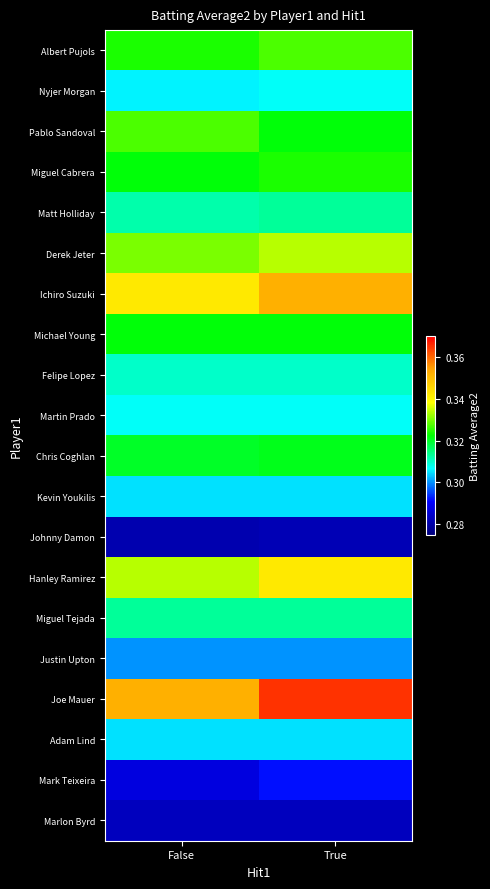

List the series in order of their peak value, lowest first.

Johnny Damon, Marlon Byrd, Mark Teixeira, Justin Upton, Kevin Youkilis, Adam Lind, Nyjer Morgan, Martin Prado, Felipe Lopez, Matt Holliday, Miguel Tejada, Chris Coghlan, Michael Young, Miguel Cabrera, Albert Pujols, Pablo Sandoval, Derek Jeter, Hanley Ramirez, Ichiro Suzuki, Joe Mauer